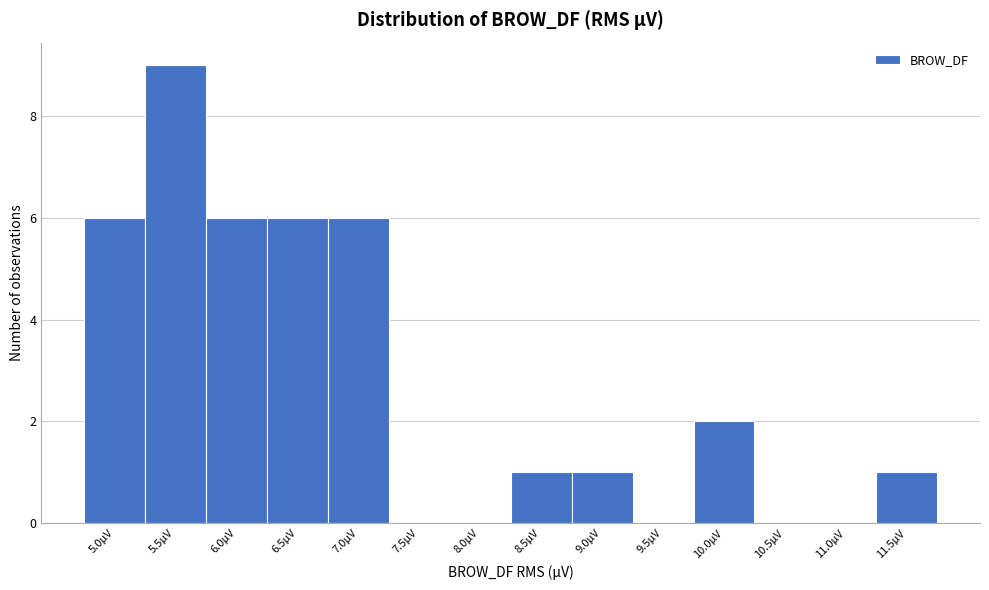

Reading left to right, extract all data points from this chart.

5.0µV=6	5.5µV=9	6.0µV=6	6.5µV=6	7.0µV=6	7.5µV=0	8.0µV=0	8.5µV=1	9.0µV=1	9.5µV=0	10.0µV=2	10.5µV=0	11.0µV=0	11.5µV=1